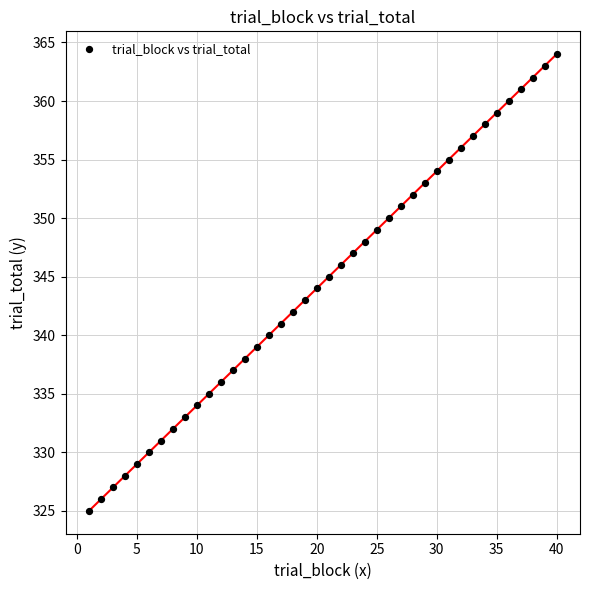

What is the range of Y values (max minus min)?

39